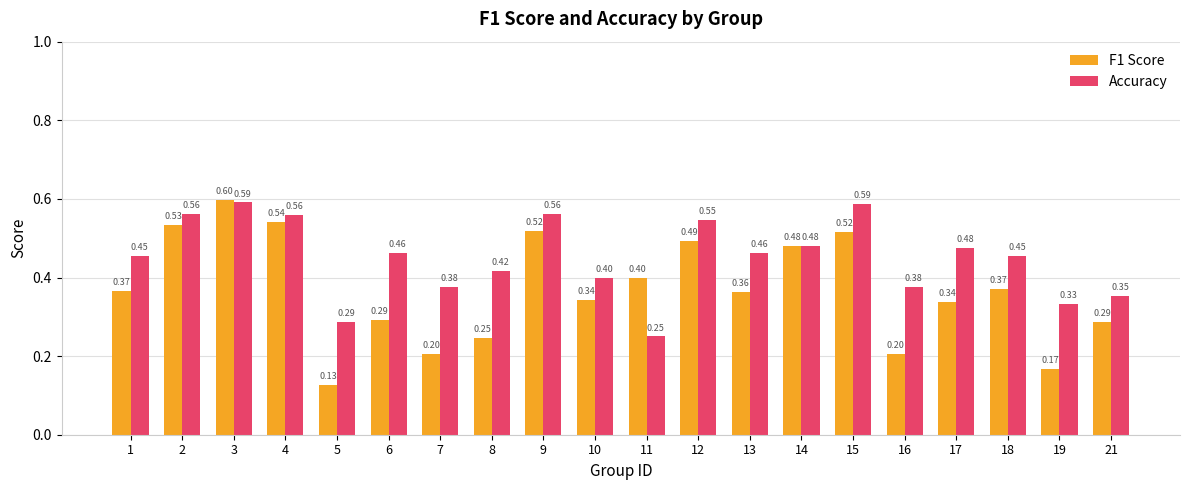

What is the sum of all Accuracy values?

9.0